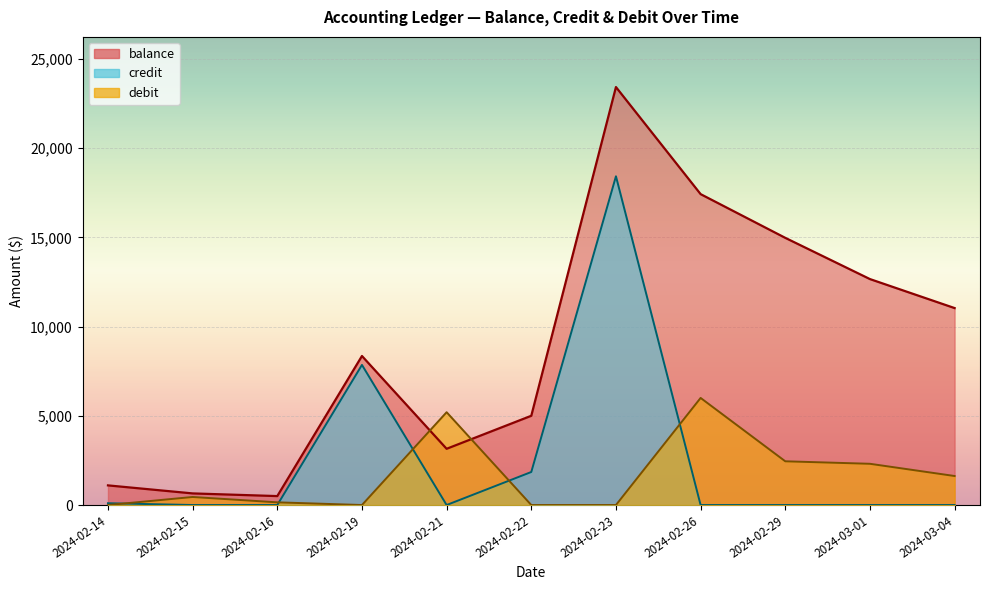

True or false: credit and balance cross at least once.

False